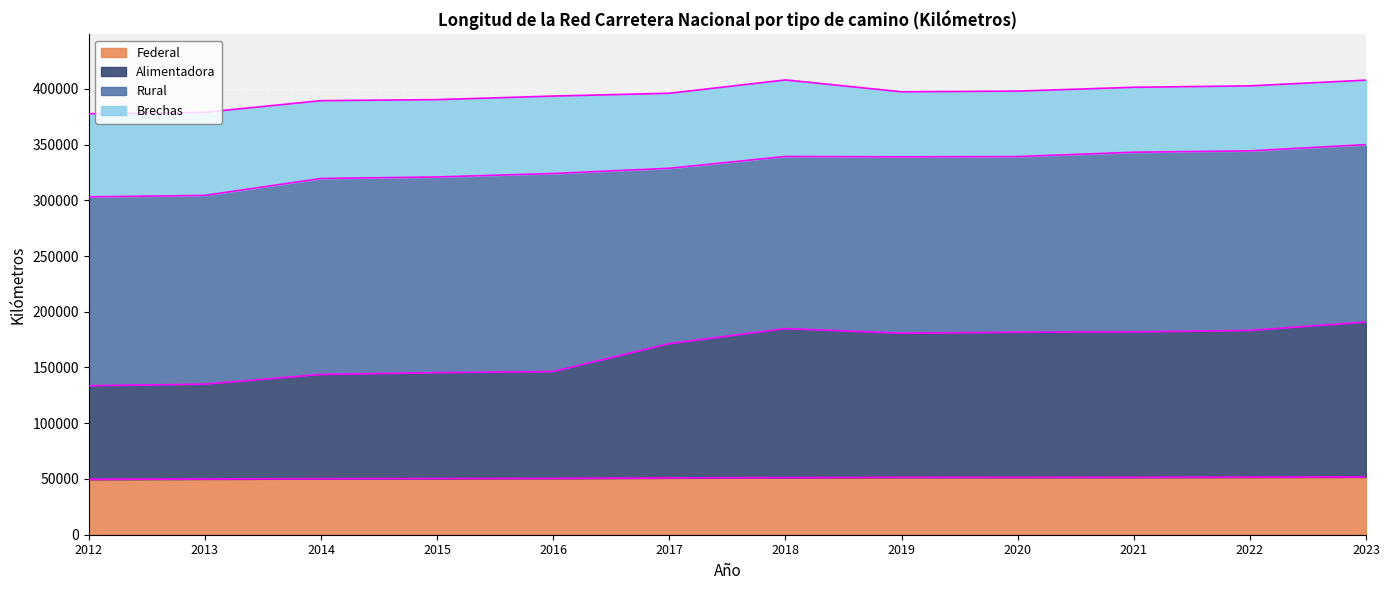

What is the total value across all series at 2019?

397312.7